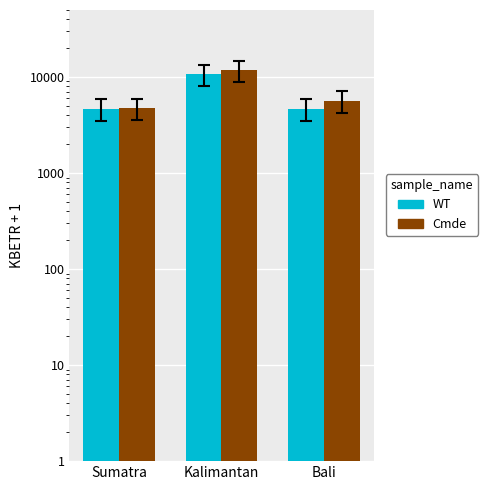

At how many categories does at least one series exceed 5710?

1